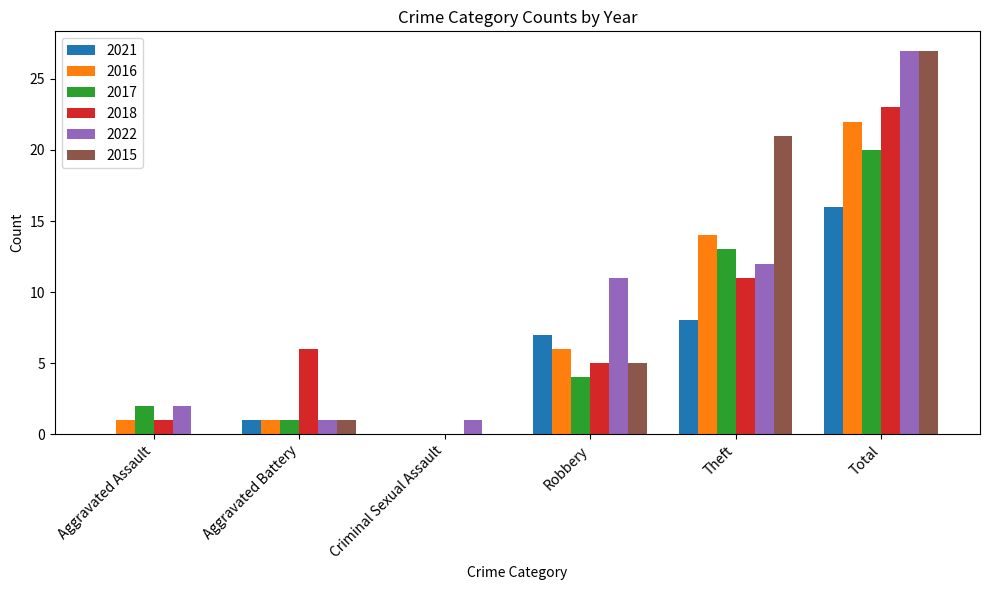

Reading right to left, what are all the values shown in this chart?

2021: Total=16	Theft=8	Robbery=7	Criminal Sexual Assault=0	Aggravated Battery=1	Aggravated Assault=0
2016: Total=22	Theft=14	Robbery=6	Criminal Sexual Assault=0	Aggravated Battery=1	Aggravated Assault=1
2017: Total=20	Theft=13	Robbery=4	Criminal Sexual Assault=0	Aggravated Battery=1	Aggravated Assault=2
2018: Total=23	Theft=11	Robbery=5	Criminal Sexual Assault=0	Aggravated Battery=6	Aggravated Assault=1
2022: Total=27	Theft=12	Robbery=11	Criminal Sexual Assault=1	Aggravated Battery=1	Aggravated Assault=2
2015: Total=27	Theft=21	Robbery=5	Criminal Sexual Assault=0	Aggravated Battery=1	Aggravated Assault=0